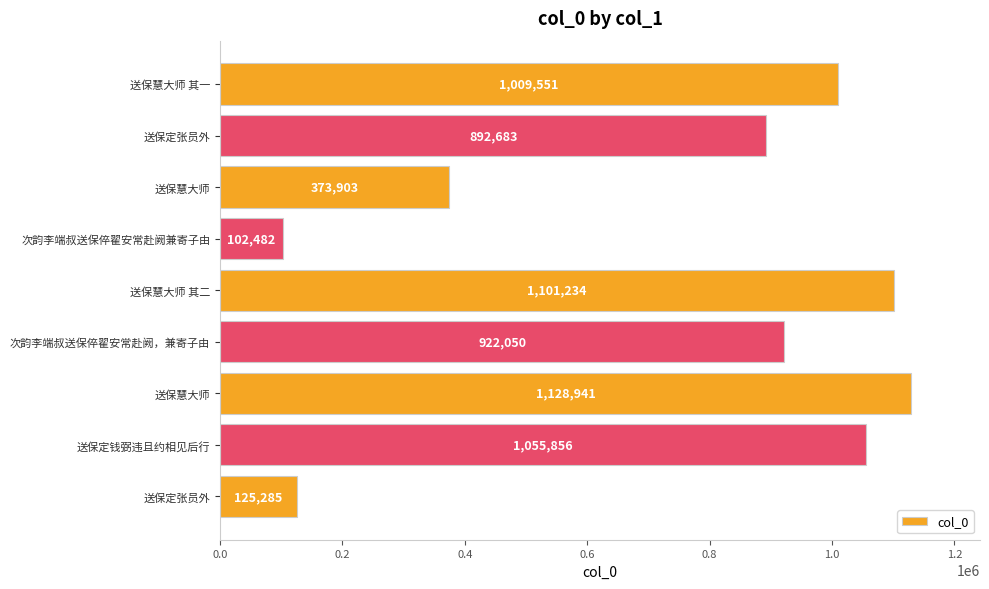

How many data points does each series have?

9